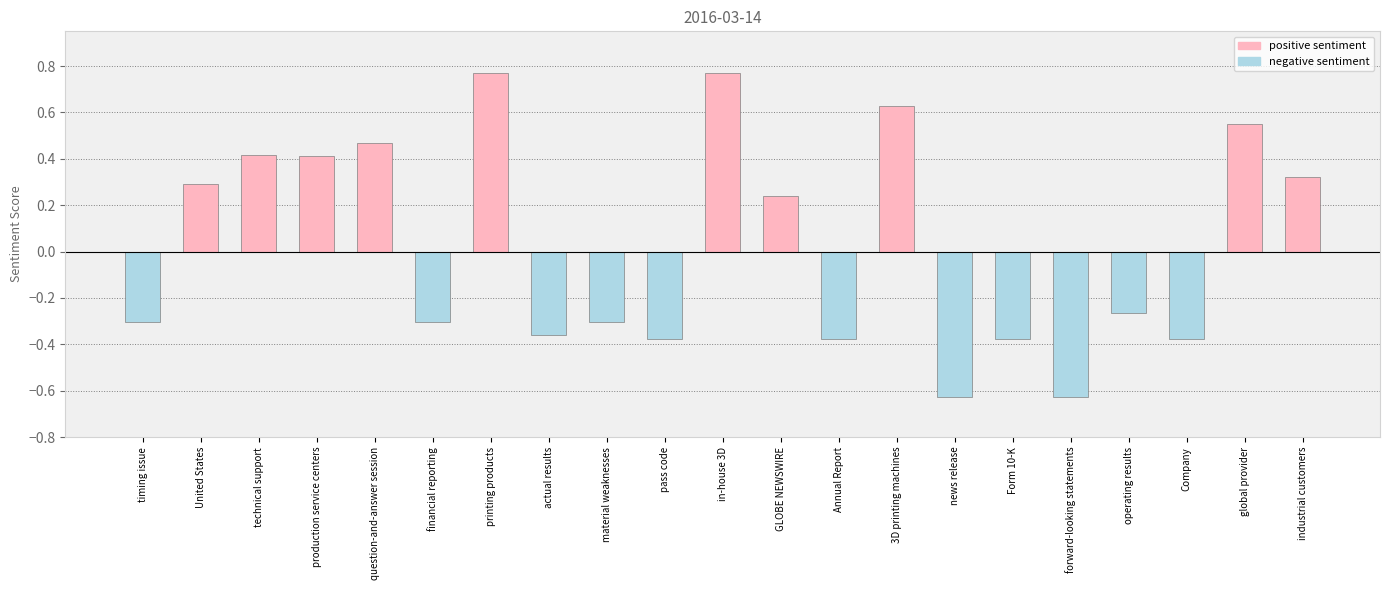

How many positive values are there?

10